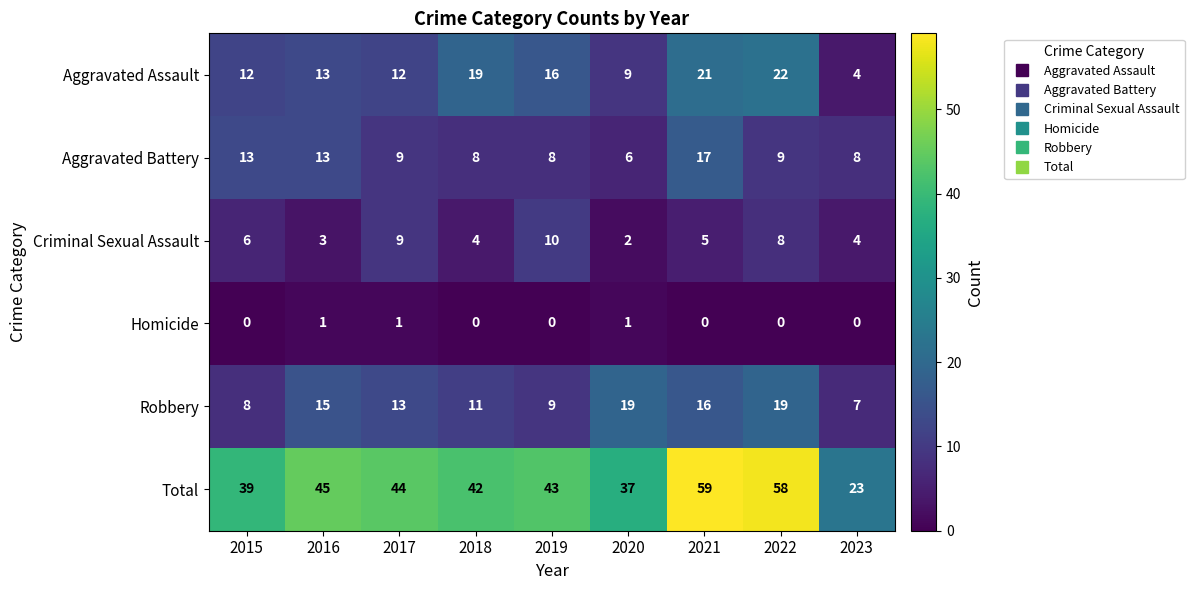

What is the sum of all Homicide values?

3